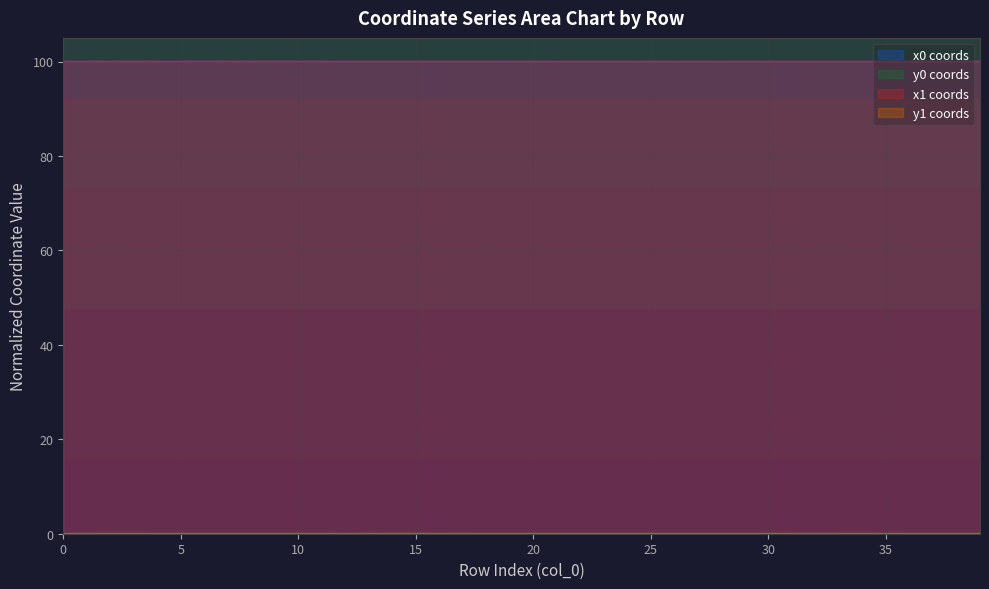

List the labels in order of y0 value, smallest first.

12, 13, 0, 1, 35, 33, 34, 31, 32, 2, 36, 38, 3, 5, 7, 4, 30, 8, 9, 10, 11, 37, 28, 6, 39, 24, 26, 23, 25, 27, 29, 22, 21, 18, 19, 20, 14, 16, 15, 17